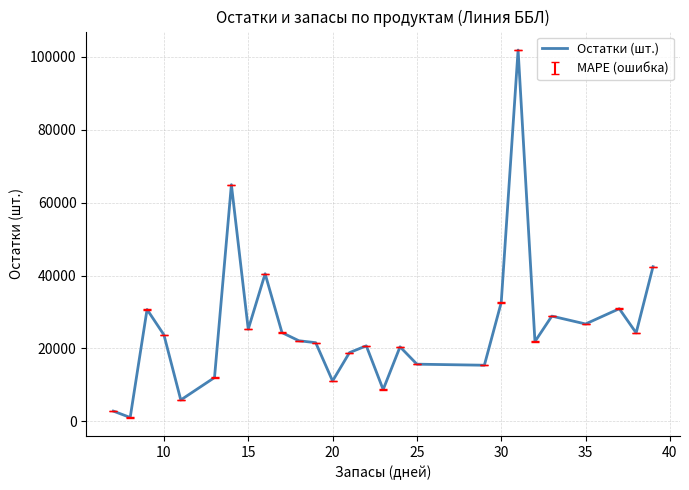

What is the maximum value shown in the chart?

101847